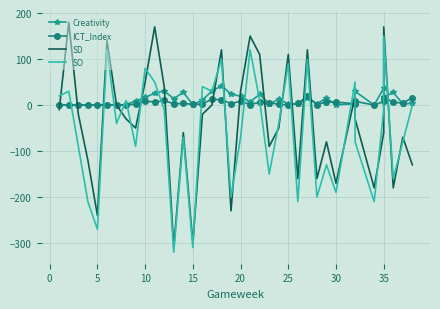

What is the greatest value displayed?

180.0